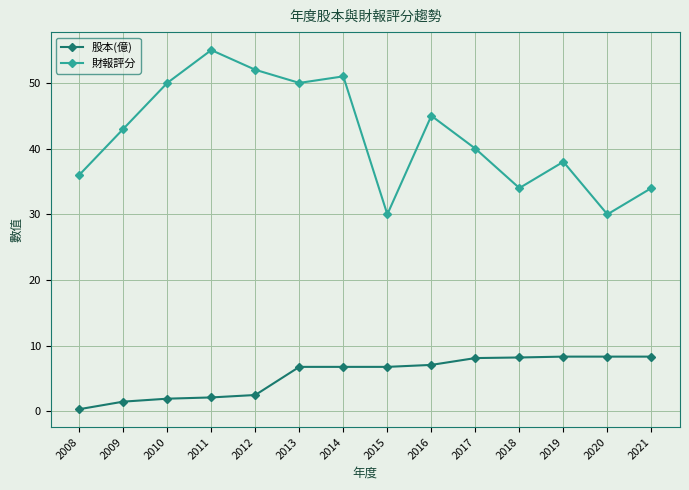

True or false: 股本(億) and 財報評分 intersect in this chart.

False